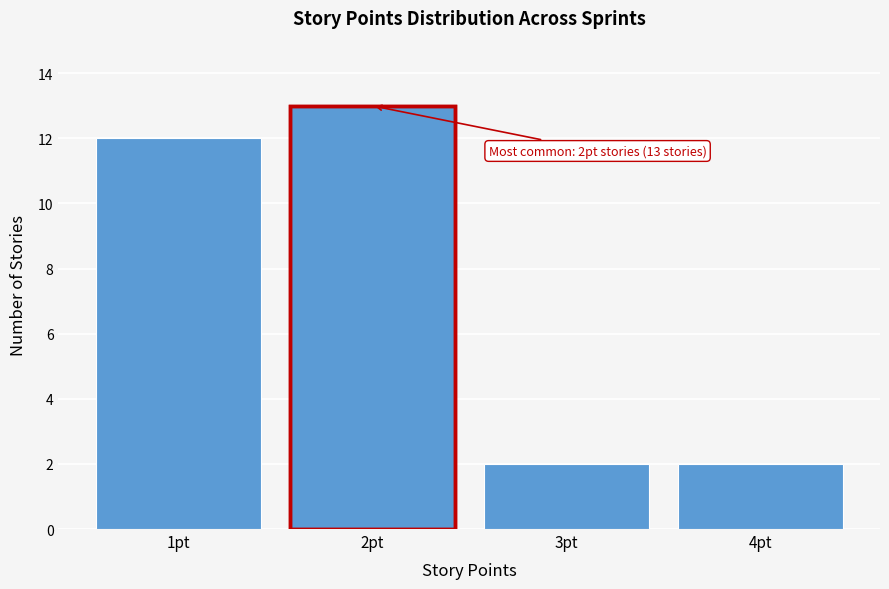

Reading left to right, list all the values displayed in this chart.

1pt=12	2pt=13	3pt=2	4pt=2